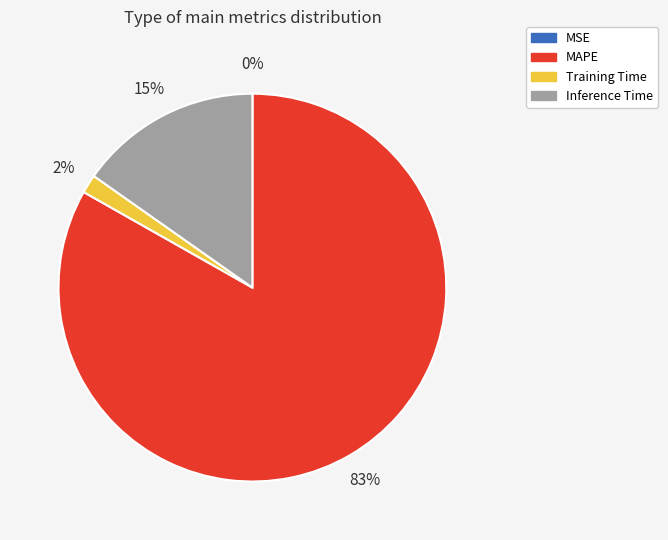

To the nearest percent, what percentage of the pie is Training Time?

2%